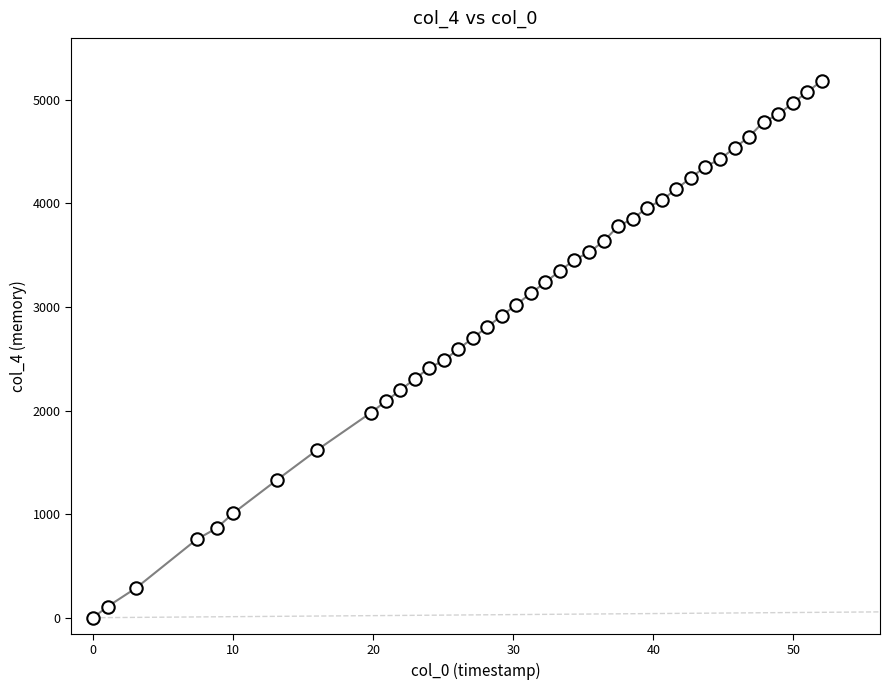

What is the range of Y values (max minus min)?

5184